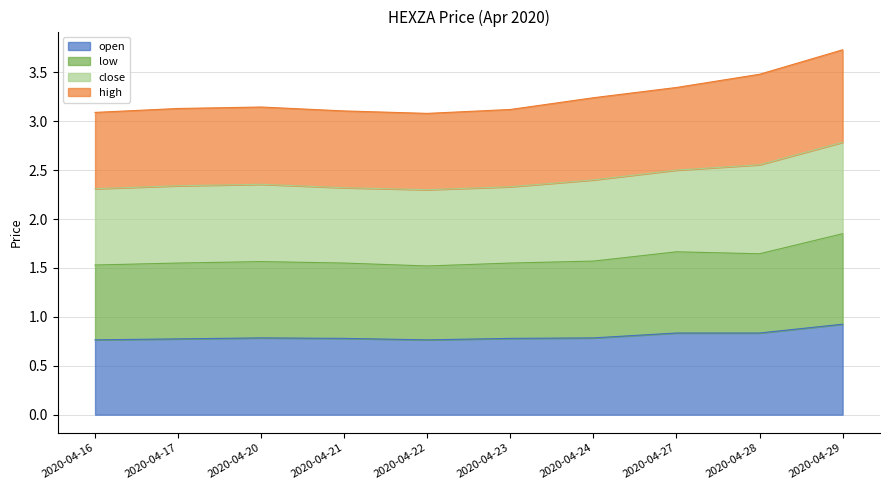

Which series changed the most between 2020-04-21 and 2020-04-23?

open